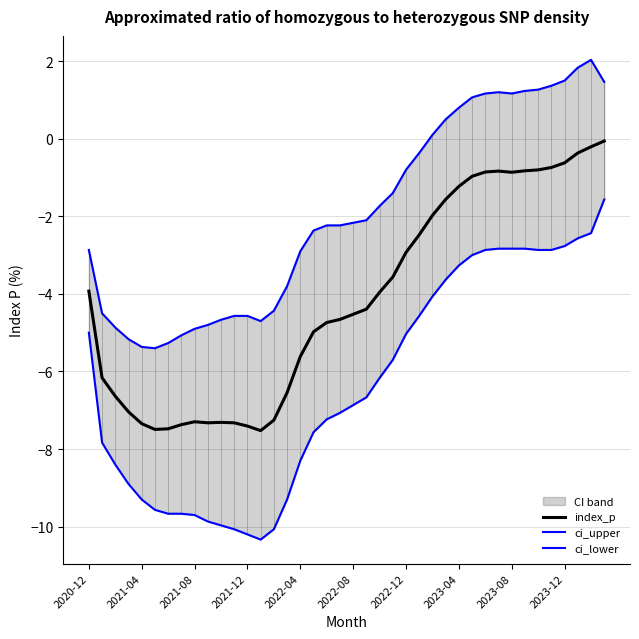

True or false: ci_upper and index_p intersect in this chart.

False